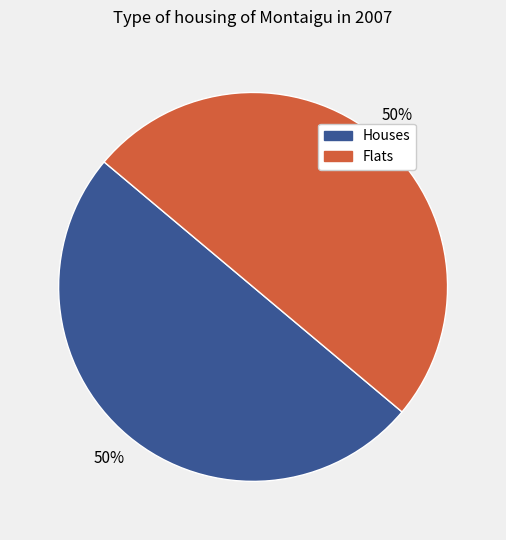

Combined, do Flats and Houses account for over 50%?

Yes